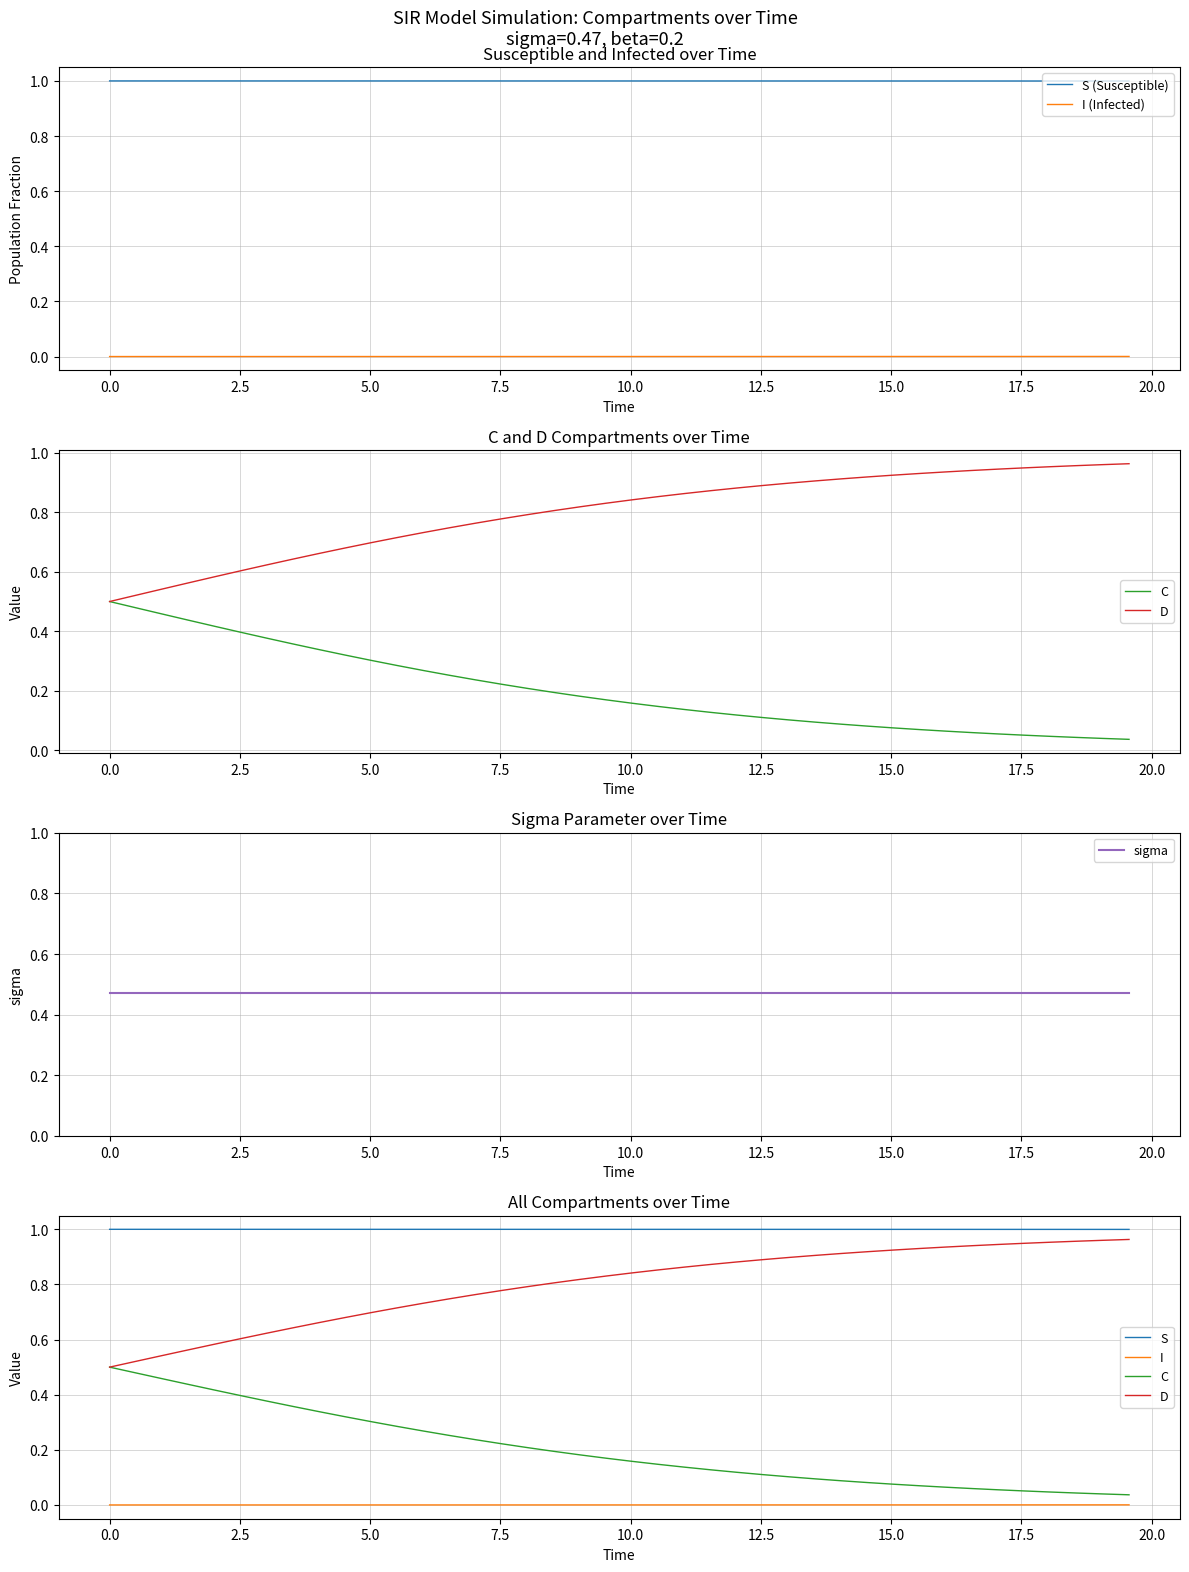

How many distinct data groups are displayed?

5